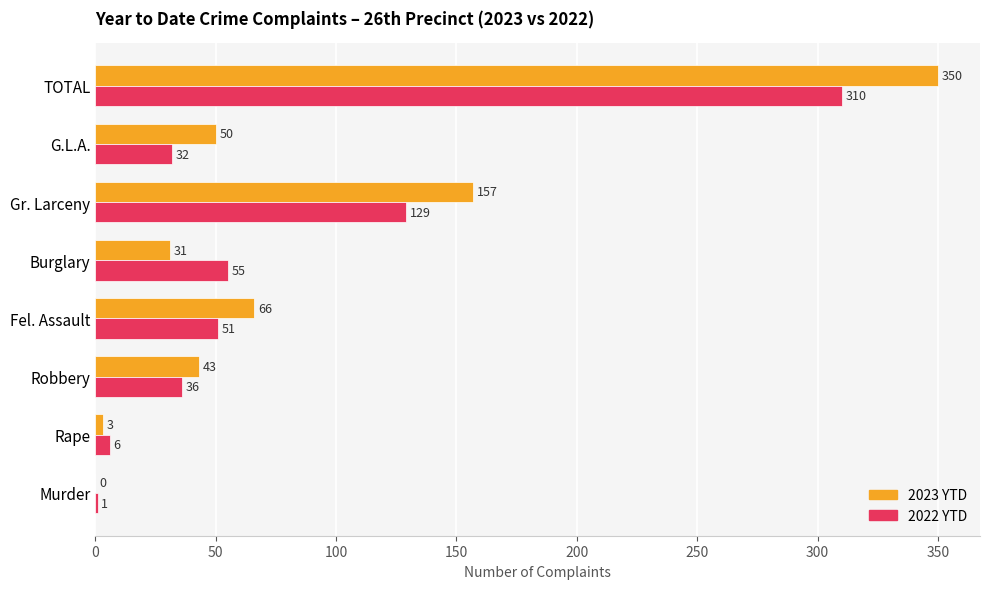

What is the total value across all series at Fel. Assault?

117